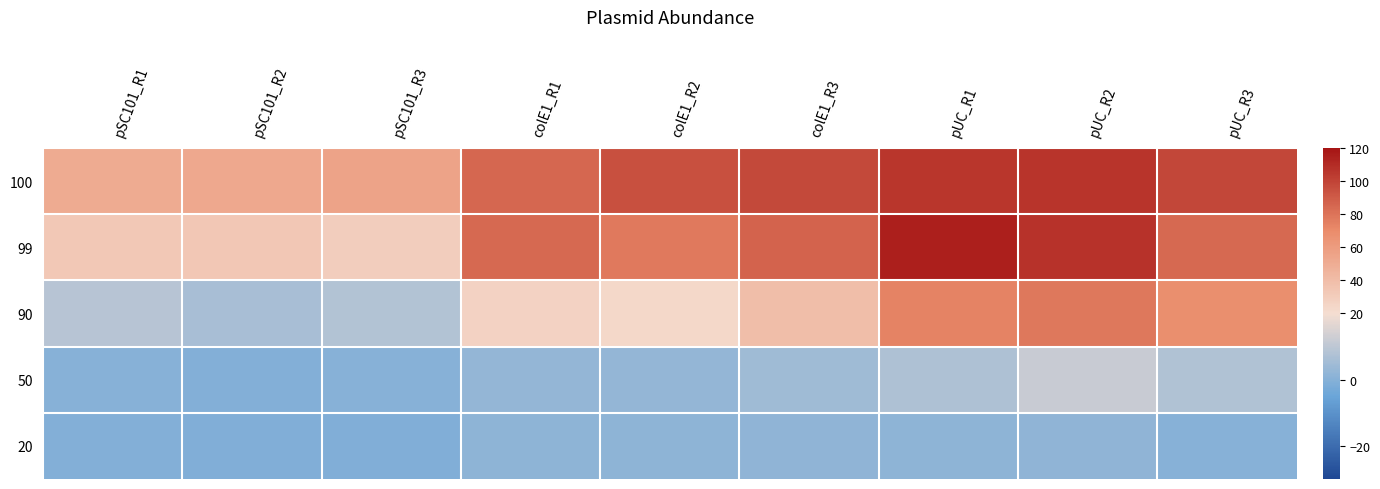

List the series in order of their peak value, lowest first.

20, 50, 90, 100, 99